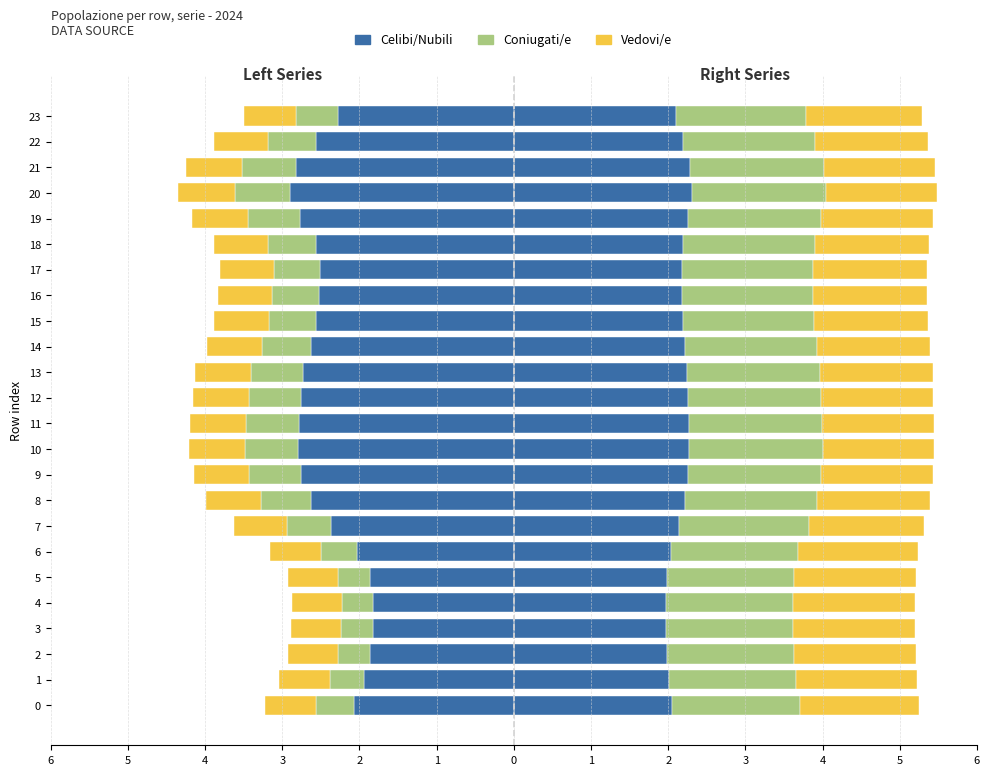

What is the difference between the second highest and minimum values in the Coniugati/e series?

0.3